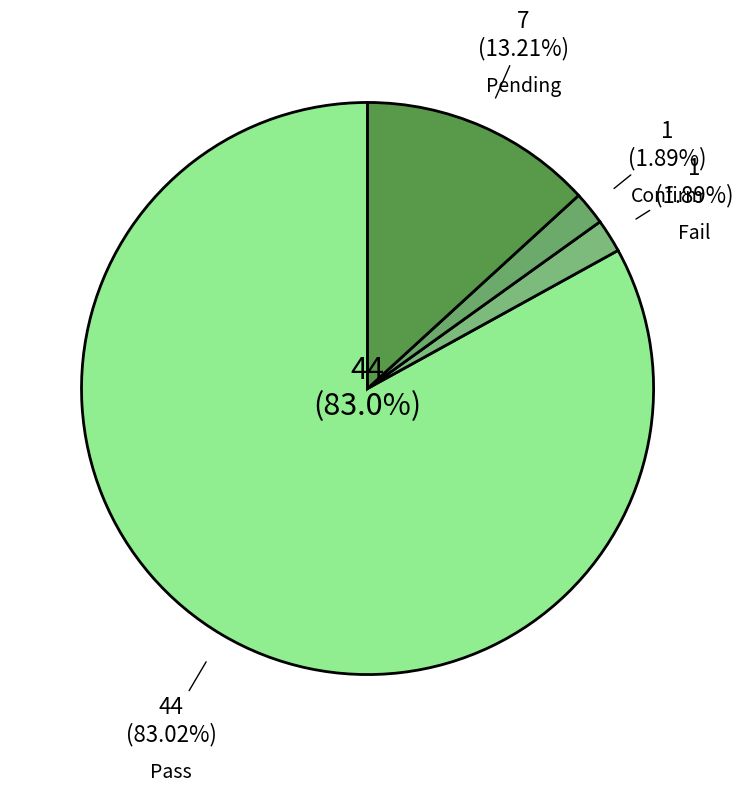

Do Confirm and Pending together represent more than half of the pie?

No